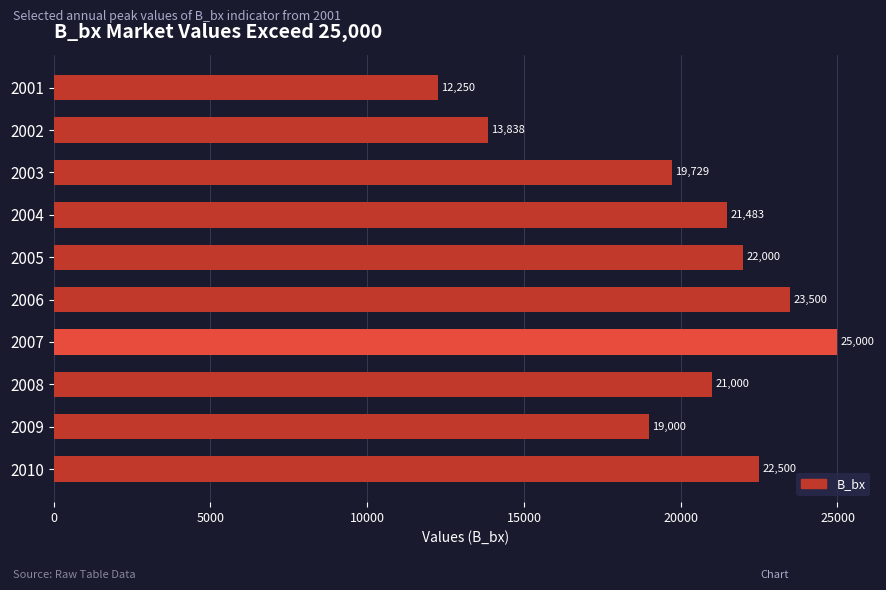

What is the change in value from 2007 to 2008?

-4000.0